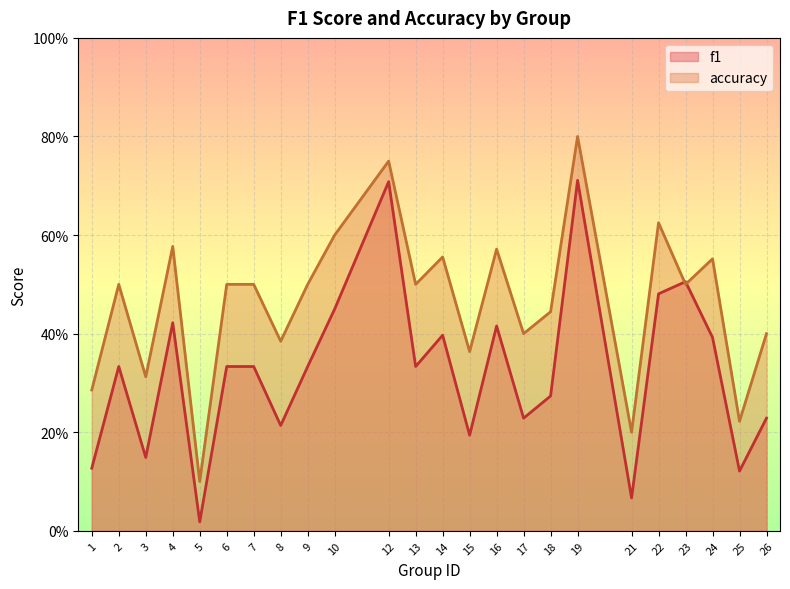

What are all the series names shown in the legend?

f1, accuracy